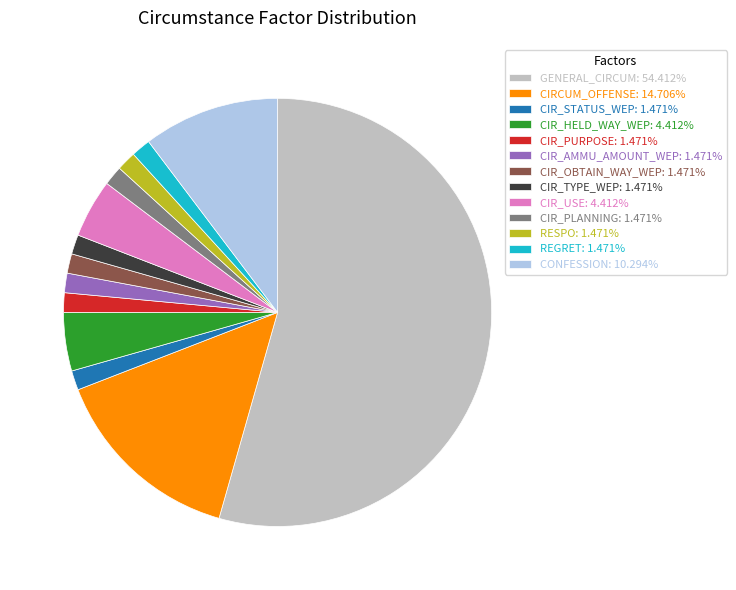

True or false: CONFESSION accounts for 18% of the total.

False